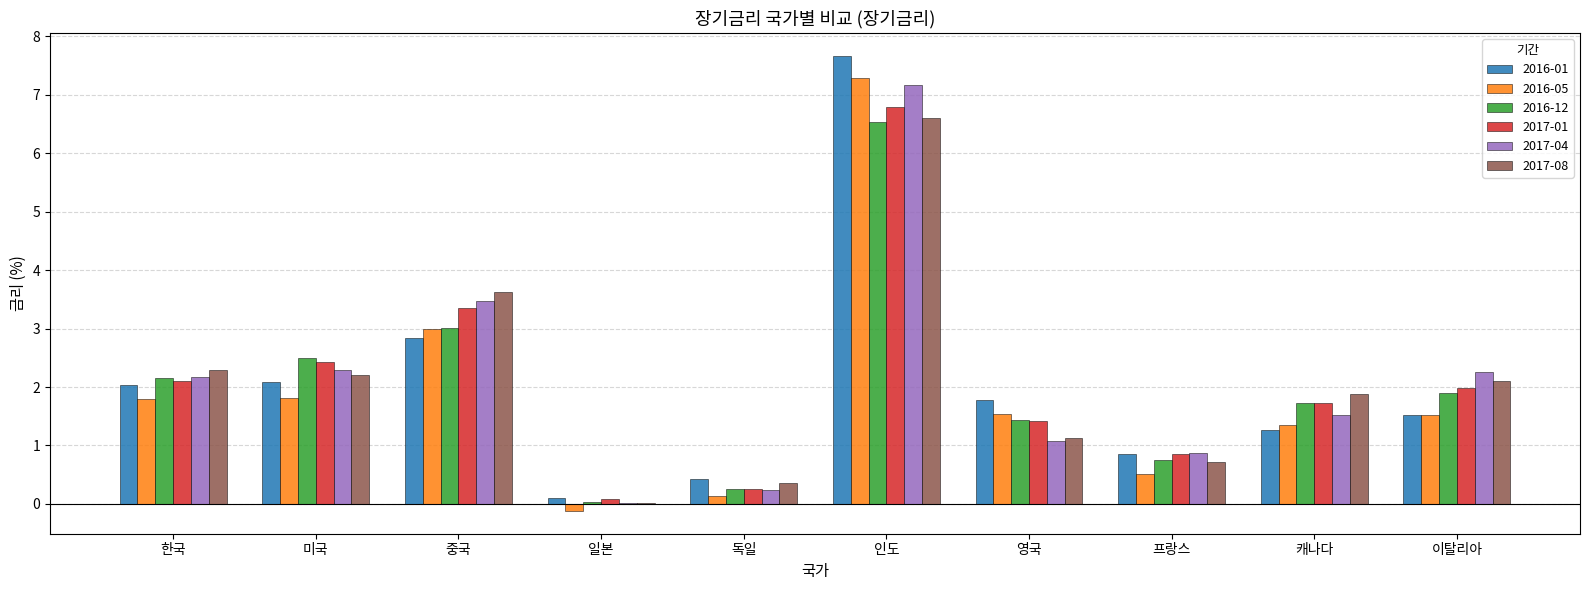

What is the maximum value for 2016-12?

6.5